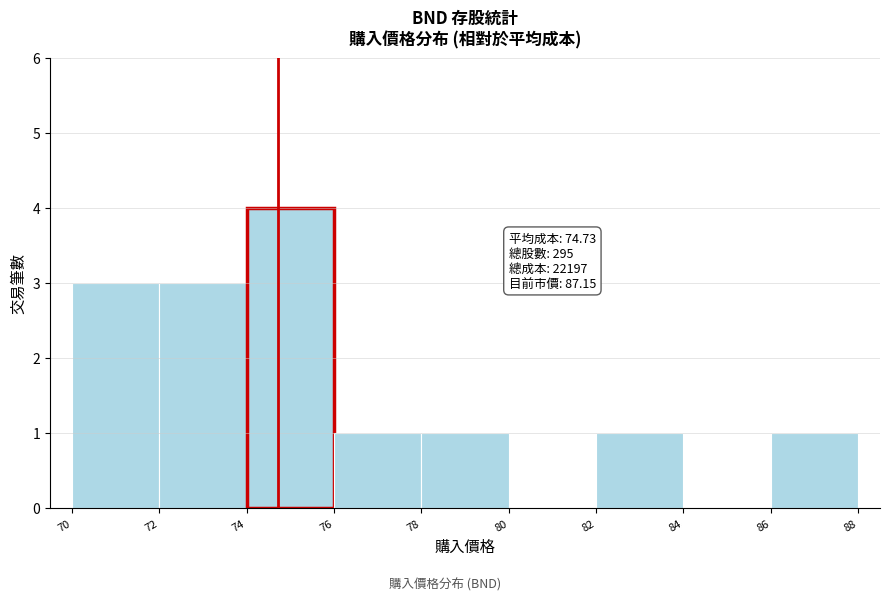

Which range on the x-axis has the tallest bar?

74 to 76